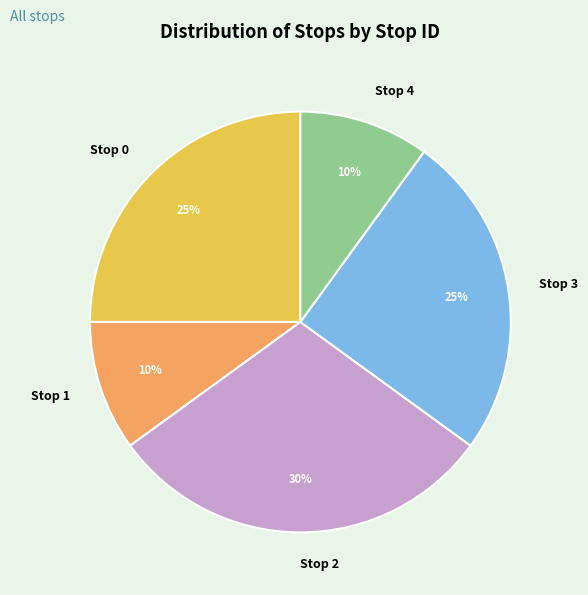

To the nearest percent, what portion does Stop 0 represent?

25%